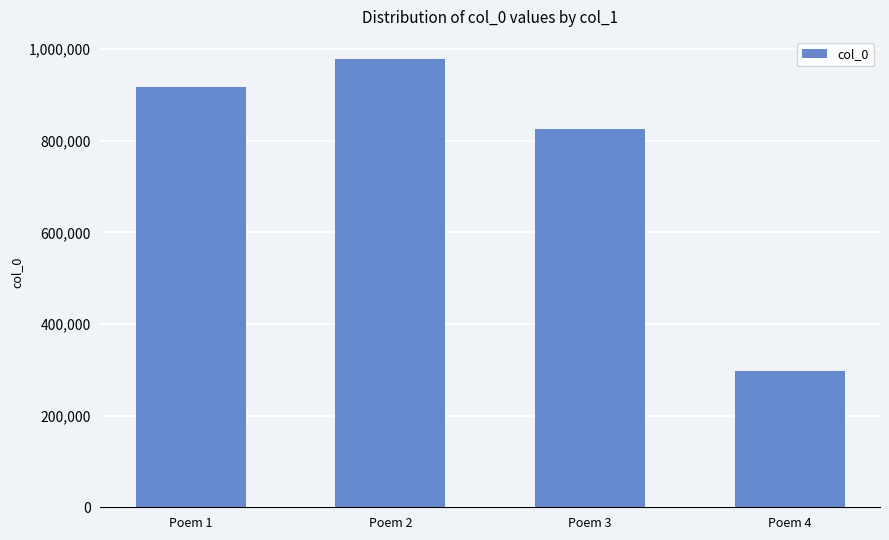

Reading left to right, list all the values displayed in this chart.

Poem 1=918326	Poem 2=977825	Poem 3=824636	Poem 4=297724